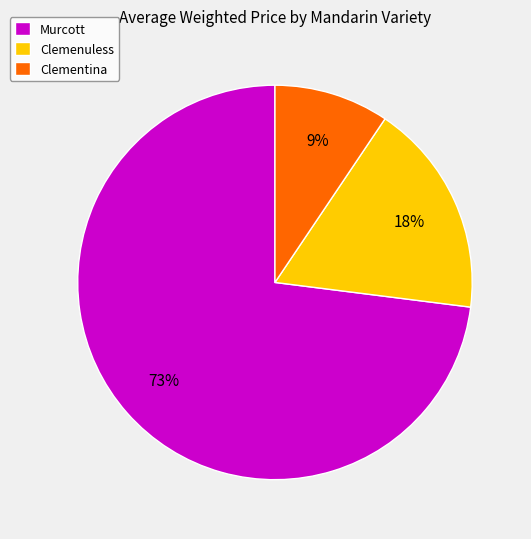

Which category has the smallest portion of the pie?

Clementina